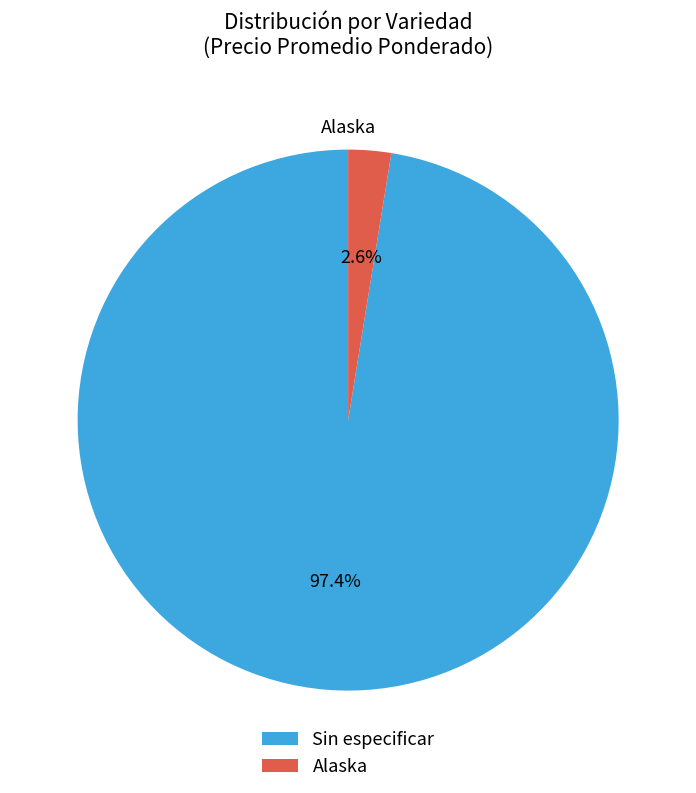

How many segments does this pie chart have?

2